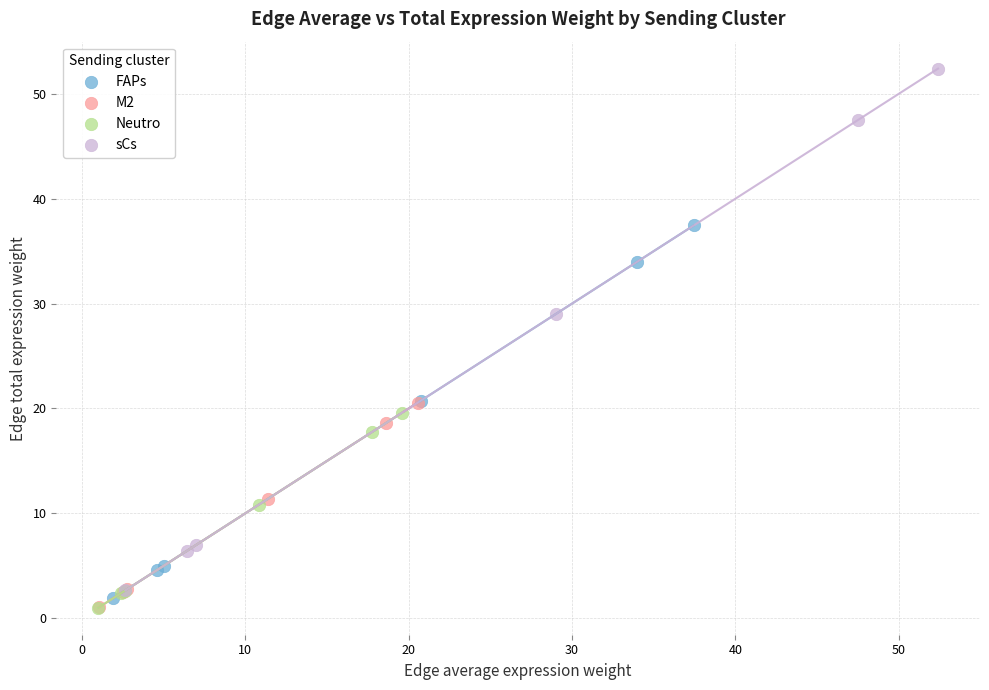

What are all the series names shown in the legend?

FAPs, M2, Neutro, sCs